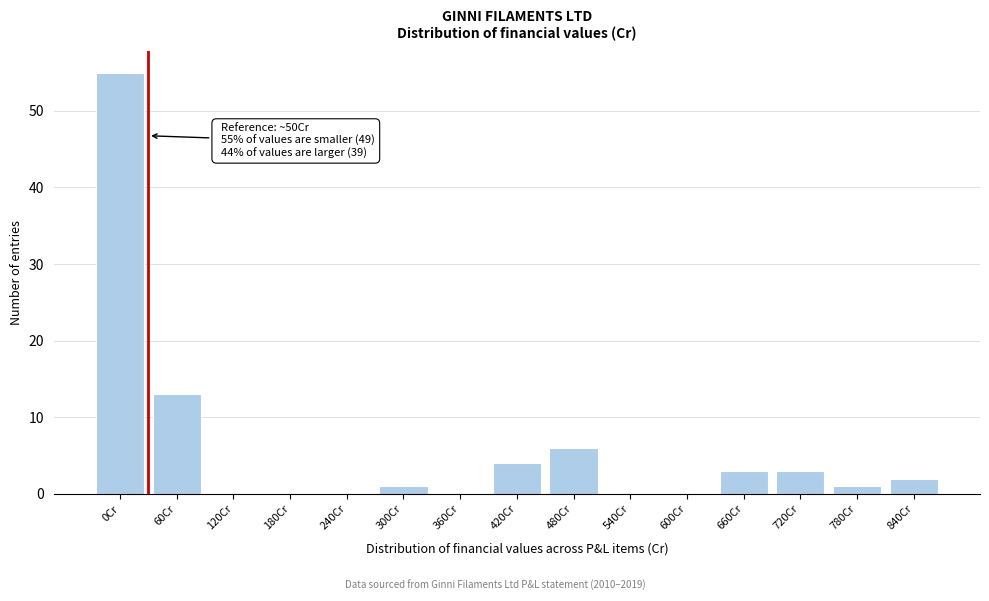

Reading left to right, what are all the values shown in this chart?

0Cr=55	60Cr=13	120Cr=0	180Cr=0	240Cr=0	300Cr=1	360Cr=0	420Cr=4	480Cr=6	540Cr=0	600Cr=0	660Cr=3	720Cr=3	780Cr=1	840Cr=2